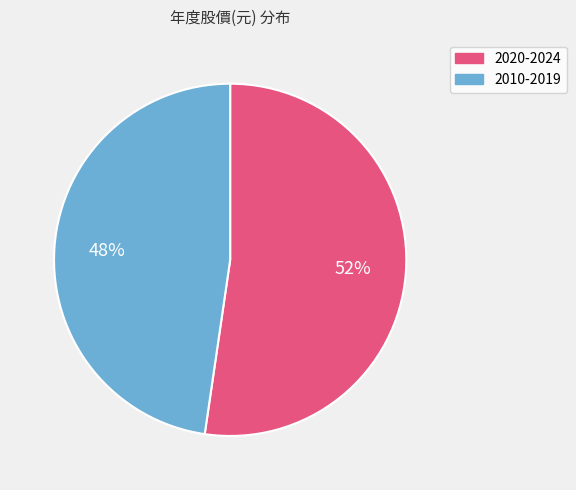

To the nearest percent, what is the average slice percentage?

50%